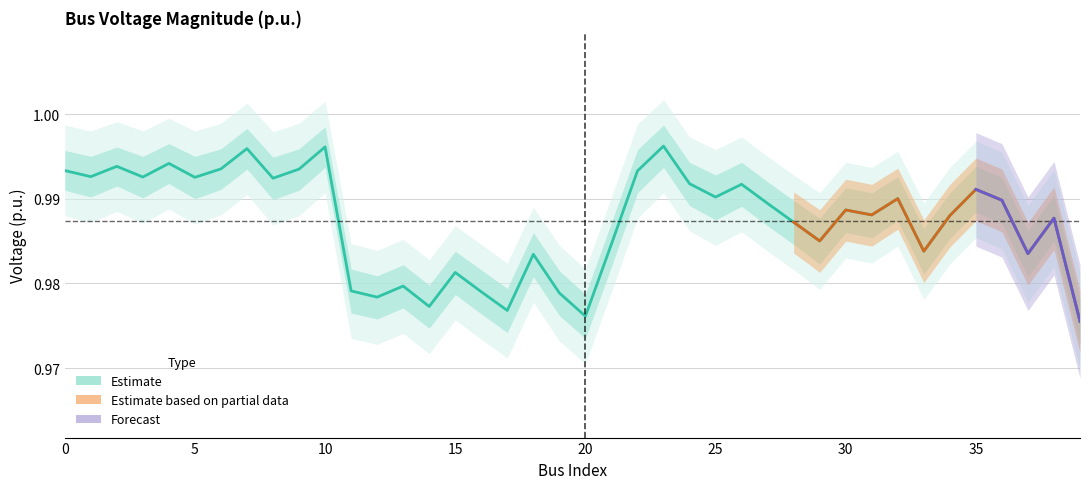

What is the value of the 28th point from the left?

1.0